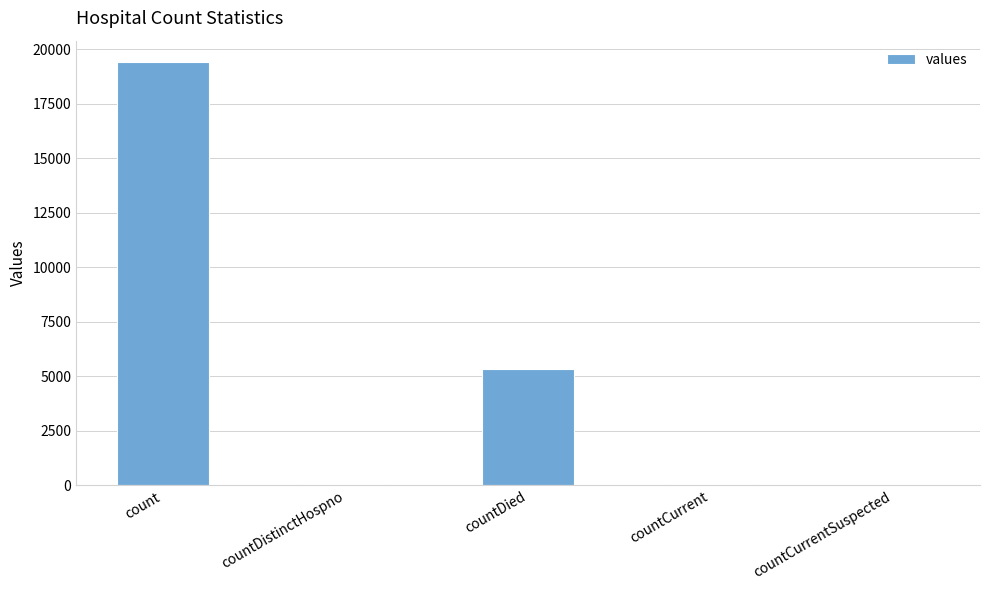

What is the sum of all values?

24875